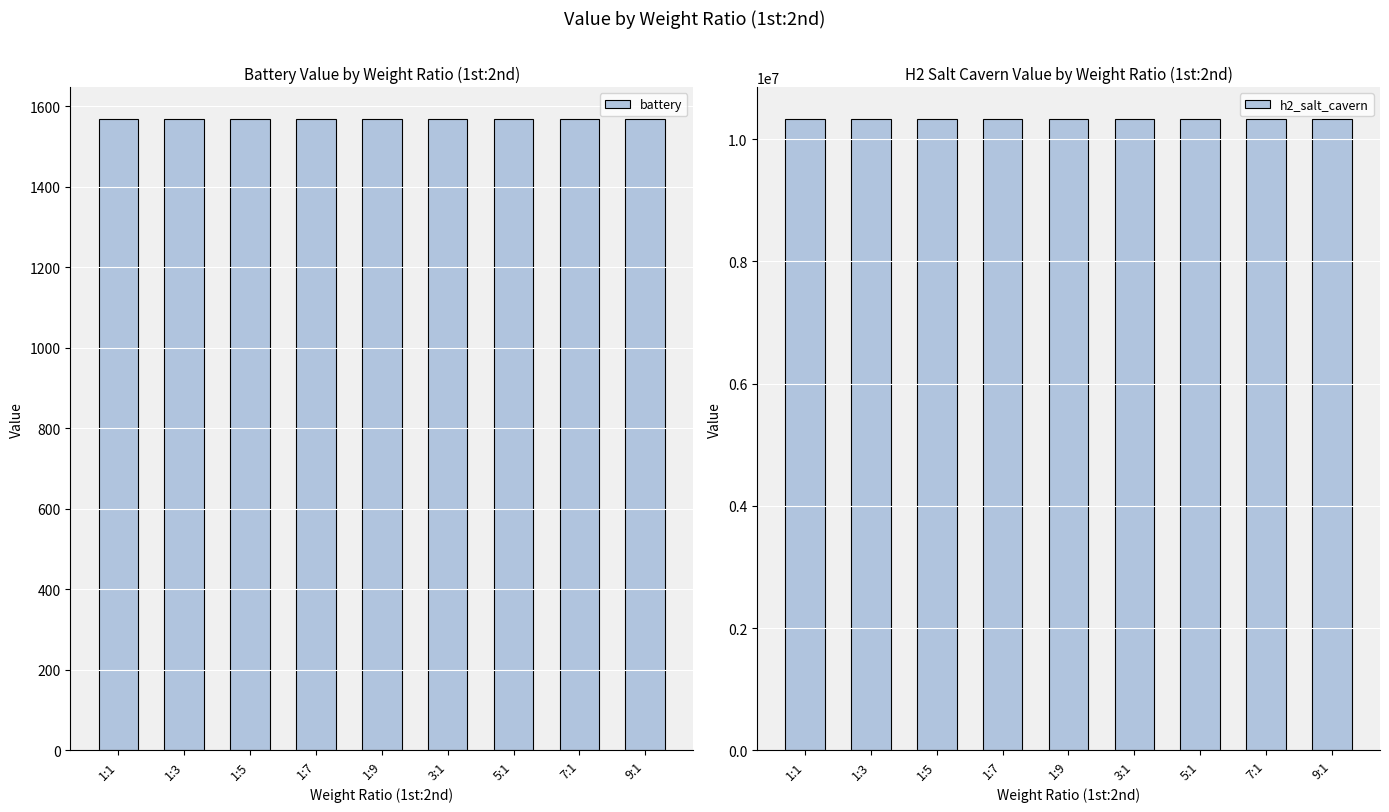

Does the chart contain stacked bars?

No